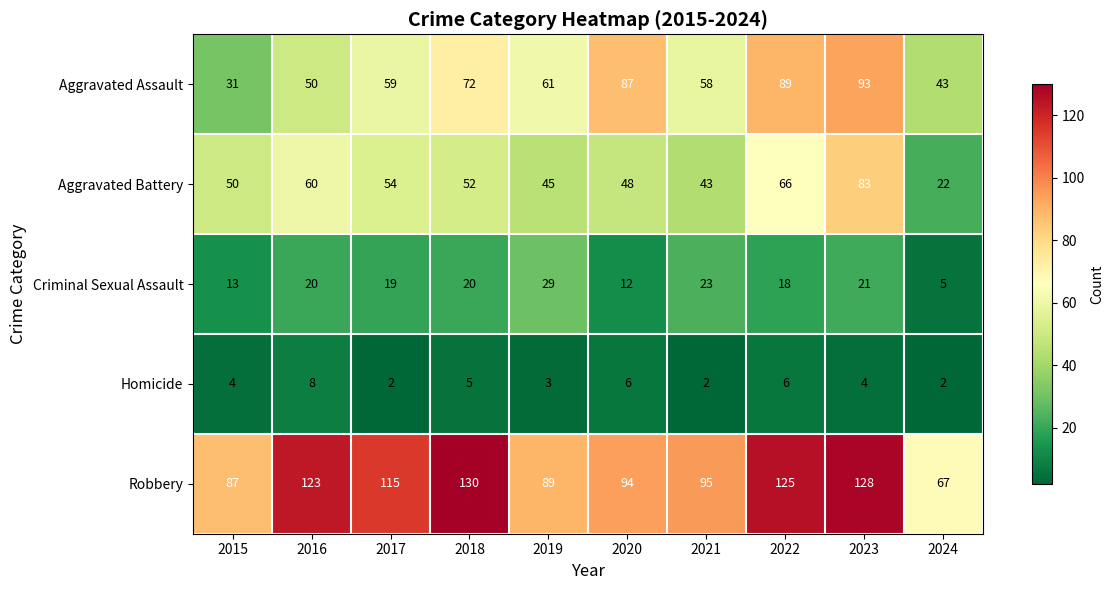

What is the average value of the Aggravated Battery series?

52